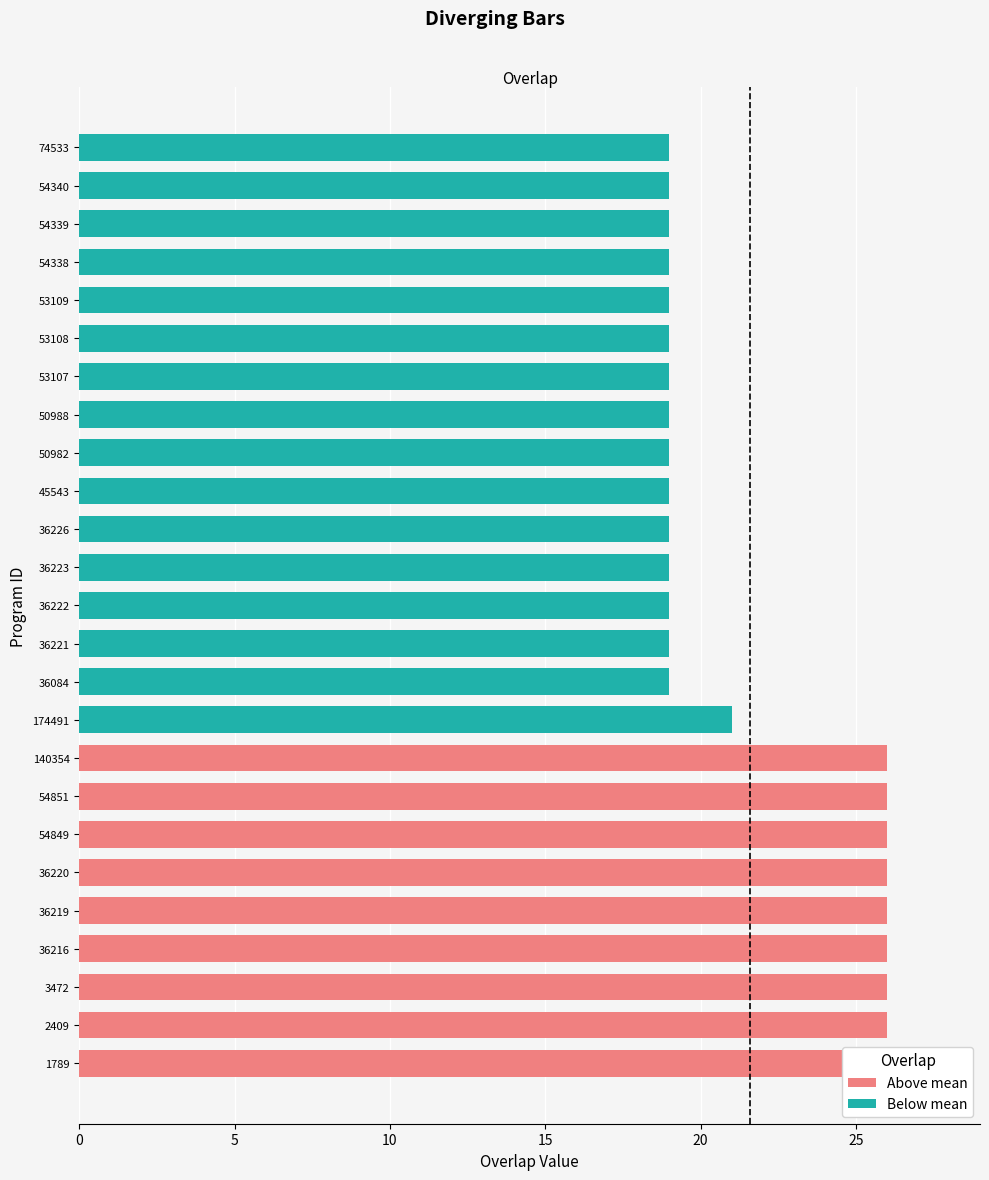

At how many categories does at least one series exceed 18?

25